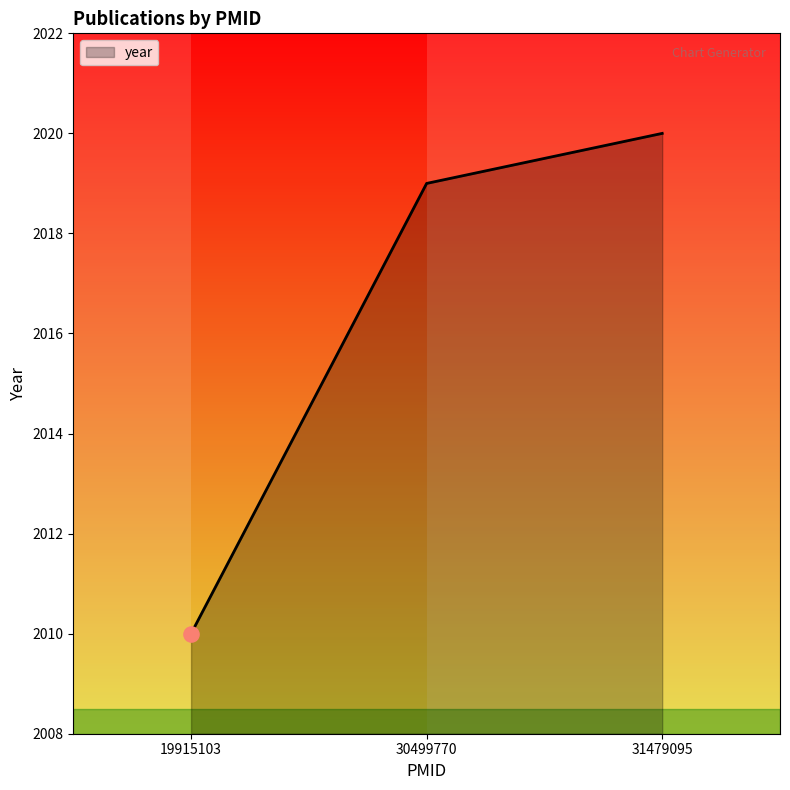

What is the change in value from 30499770 to 31479095?

+1